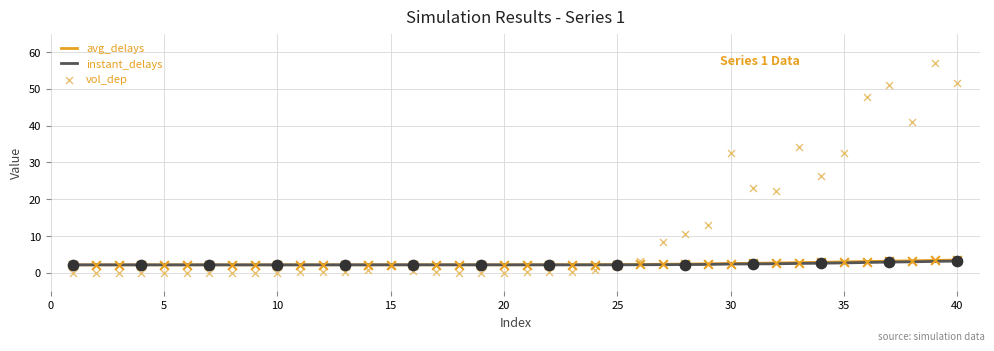

What is the minimum value for avg_delays?

2.2